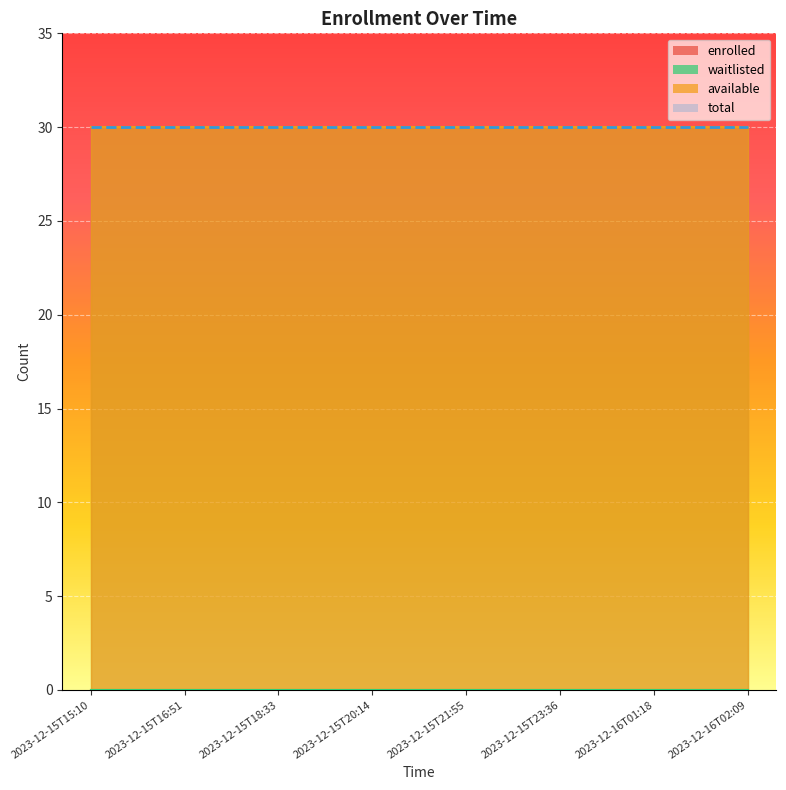

What are all the series names shown in the legend?

enrolled, available, waitlisted, total